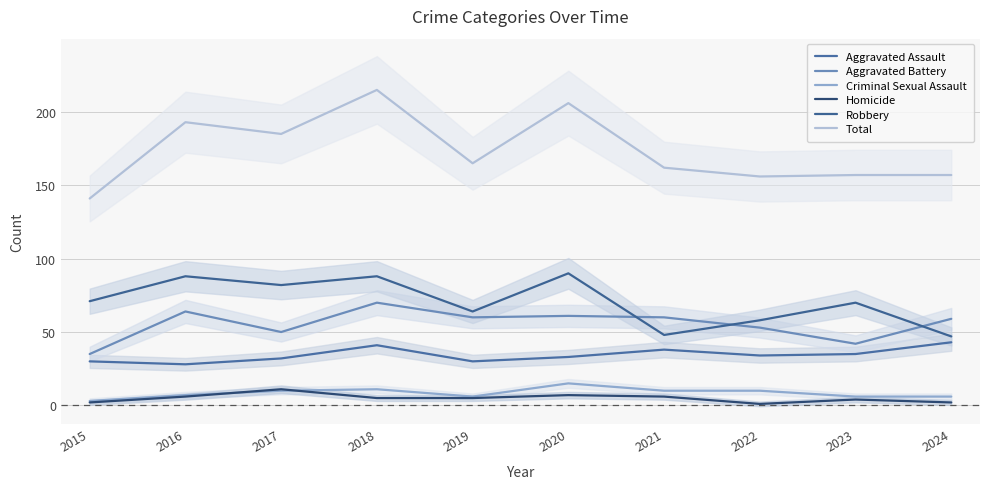

How many interior local peaks does the Total series have?

3